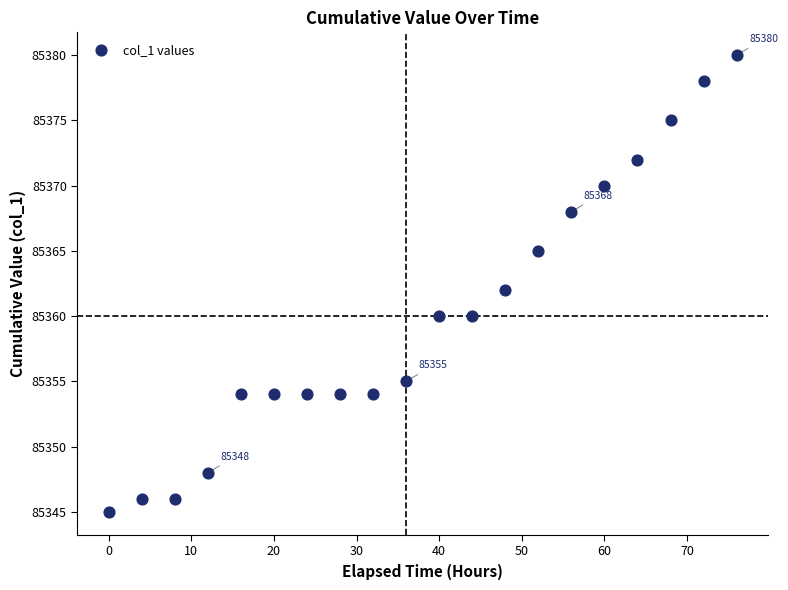

What is the range of X values (max minus min)?

76